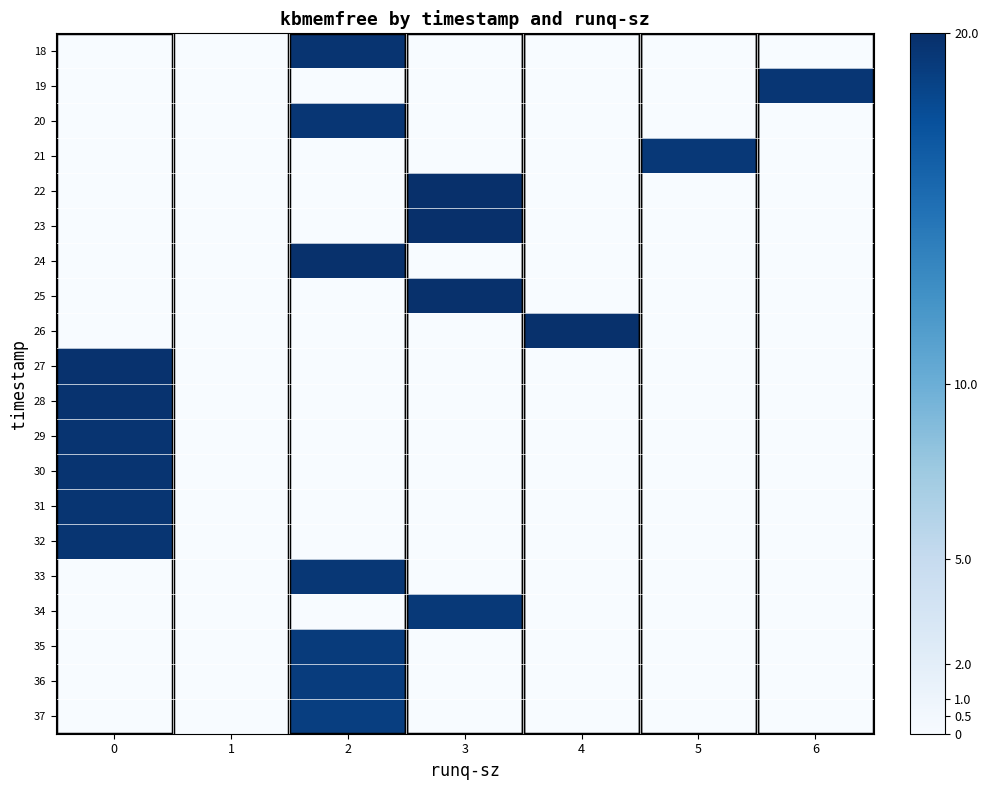

Count the number of data series in this chart.

20